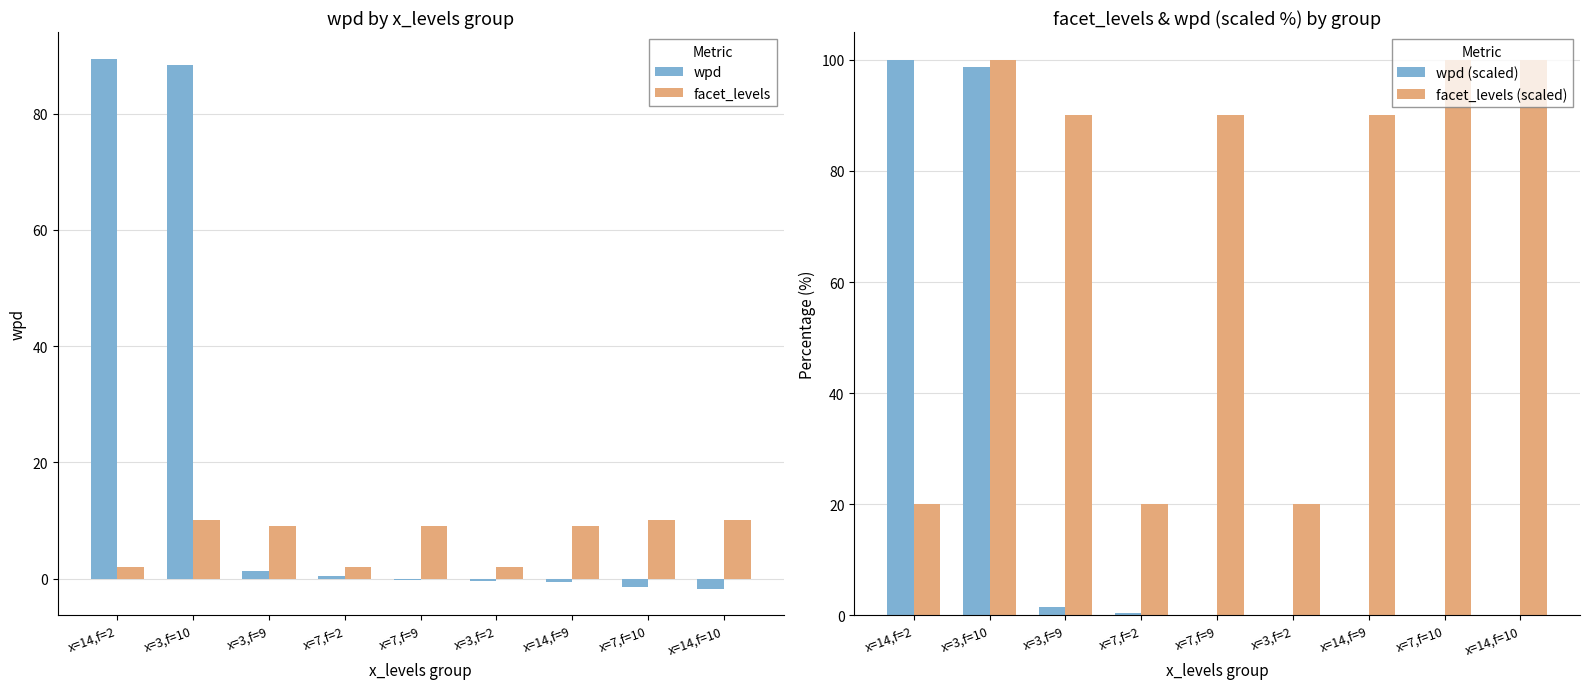

True or false: wpd (scaled) has a value of 172.9 at x=3,f=10.

False